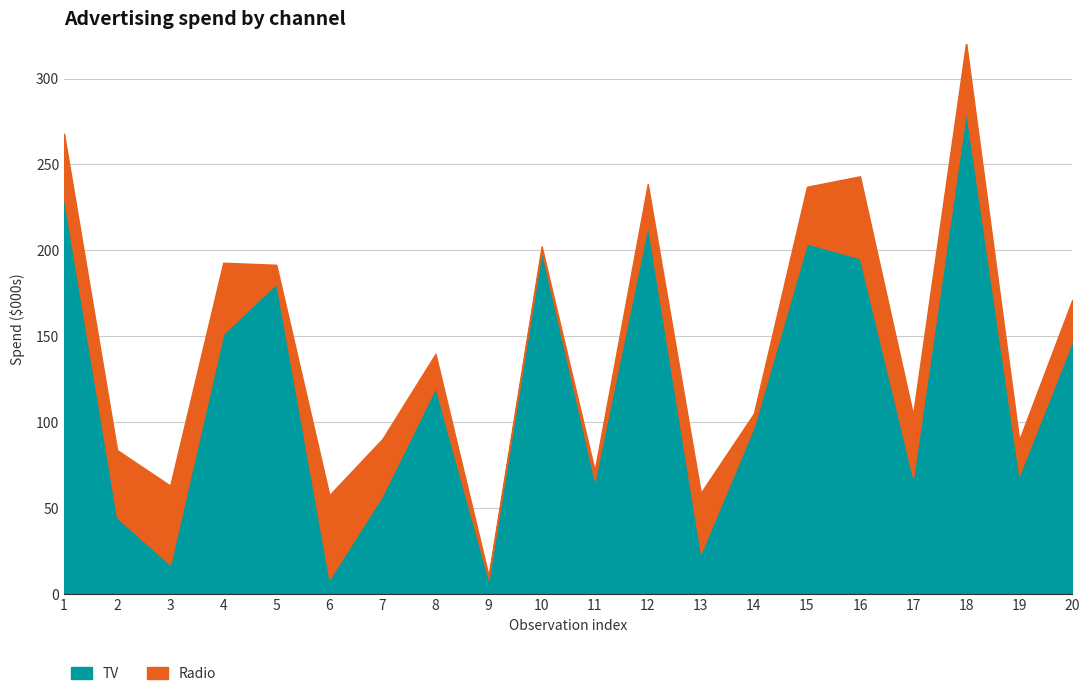

At which label does TV first exceed 120?

1